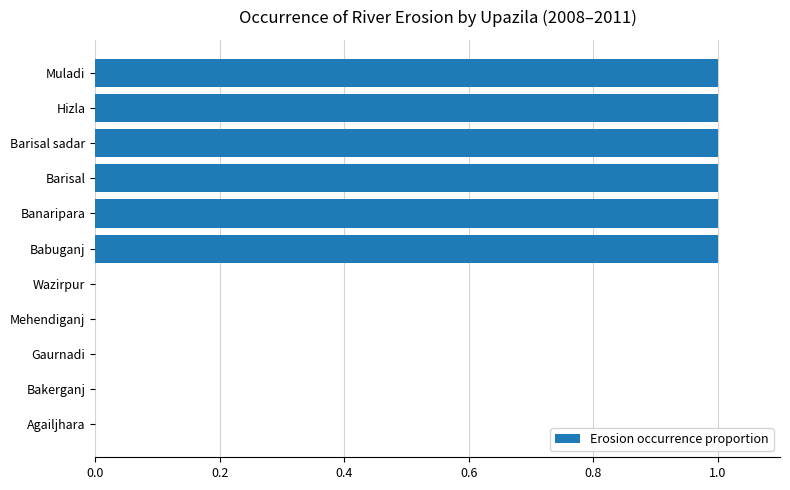

How many data points does each series have?

11